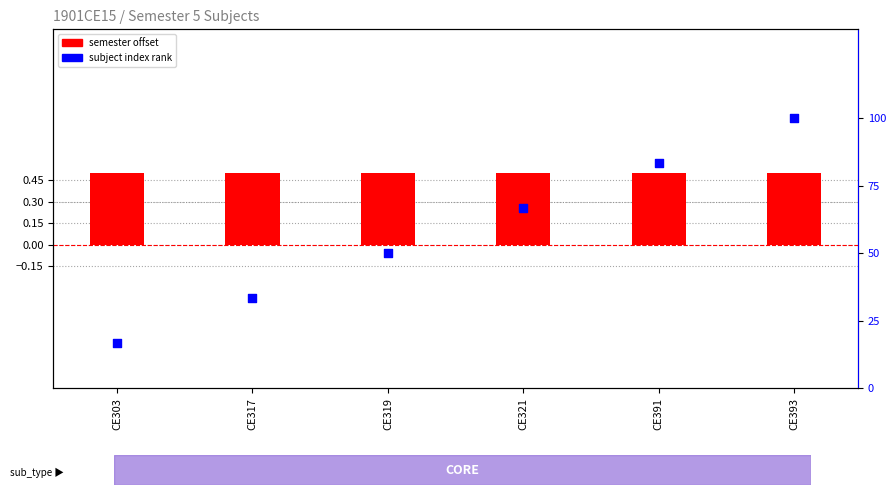

Which series reaches the maximum Y coordinate?

subject index rank